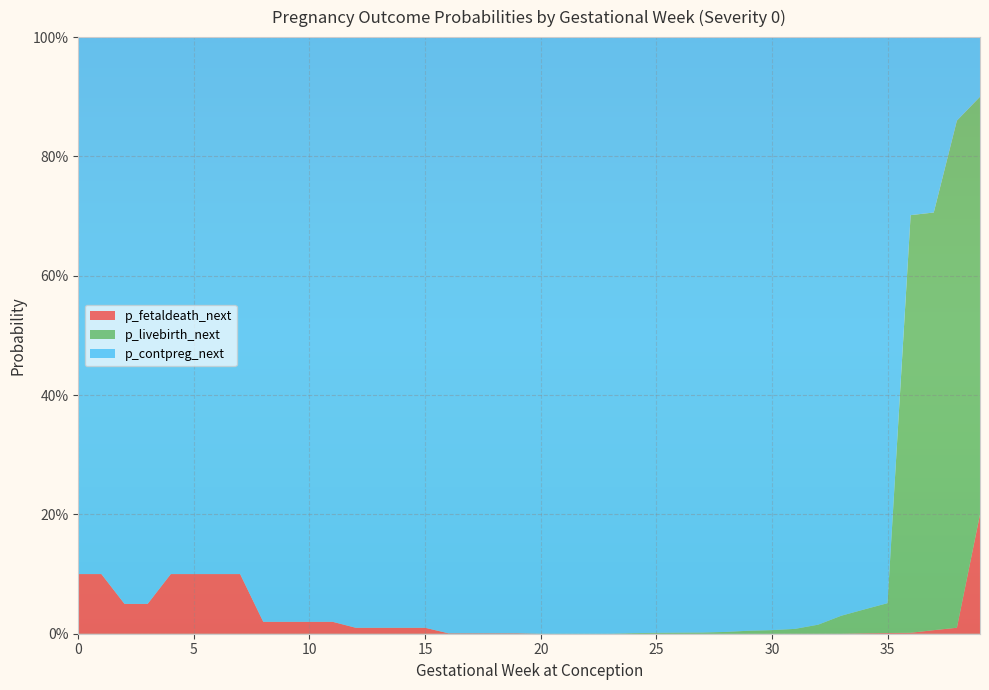

Reading left to right, what are all the values shown in this chart?

p_contpreg_next: 0=0.9	1=0.9	2=0.9	3=0.9	4=0.9	5=0.9	6=0.9	7=0.9	8=1.0	9=1.0	10=1.0	11=1.0	12=1.0	13=1.0	14=1.0	15=1.0	16=1.0	17=1.0	18=1.0	19=1.0	20=1.0	21=1.0	22=1.0	23=1.0	24=1.0	25=1.0	26=1.0	27=1.0	28=1.0	29=1.0	30=1.0	31=1.0	32=1.0	33=1.0	34=1.0	35=0.9	36=0.3	37=0.3	38=0.1	39=0.1
p_fetaldeath_next: 0=0.1	1=0.1	2=0.1	3=0.1	4=0.1	5=0.1	6=0.1	7=0.1	8=0.0	9=0.0	10=0.0	11=0.0	12=0.0	13=0.0	14=0.0	15=0.0	16=0.0	17=0.0	18=0.0	19=0.0	20=0.0	21=0.0	22=0.0	23=0.0	24=0.0	25=0.0	26=0.0	27=0.0	28=0.0	29=0.0	30=0.0	31=0.0	32=0.0	33=0.0	34=0.0	35=0.0	36=0.0	37=0.0	38=0.0	39=0.2
p_livebirth_next: 0=0.0	1=0.0	2=0.0	3=0.0	4=0.0	5=0.0	6=0.0	7=0.0	8=0.0	9=0.0	10=0.0	11=0.0	12=0.0	13=0.0	14=0.0	15=0.0	16=0.0	17=0.0	18=0.0	19=0.0	20=0.0	21=0.0	22=0.0	23=0.0	24=0.0	25=0.0	26=0.0	27=0.0	28=0.0	29=0.0	30=0.0	31=0.0	32=0.0	33=0.0	34=0.0	35=0.1	36=0.7	37=0.7	38=0.8	39=0.7